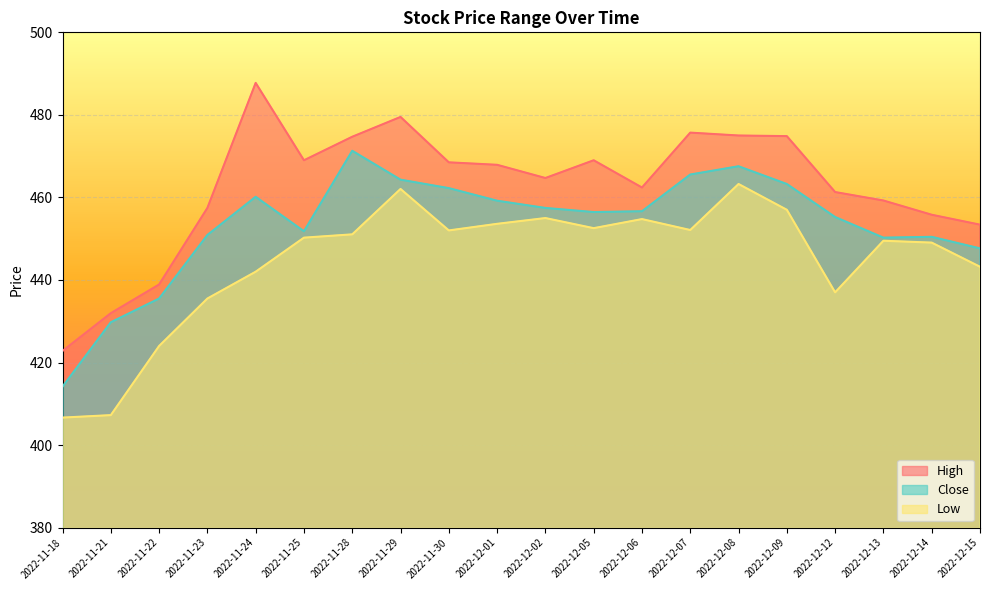

Where is High nearest to the value 455?

2022-12-14